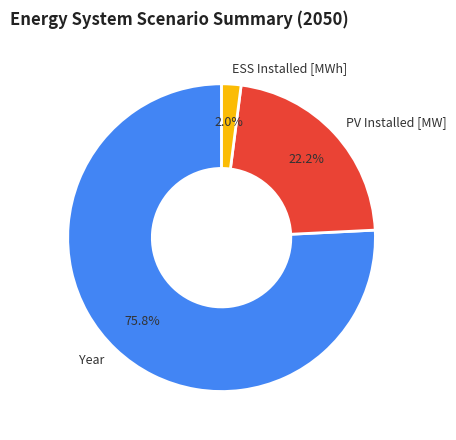

Which category accounts for the majority?

Year